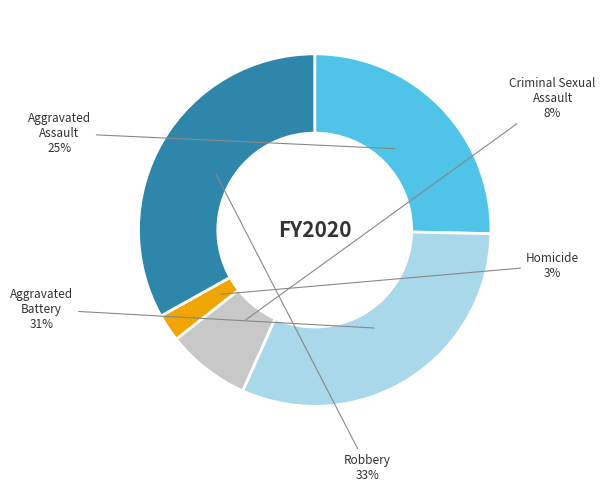

Count the number of slices in the pie.

5